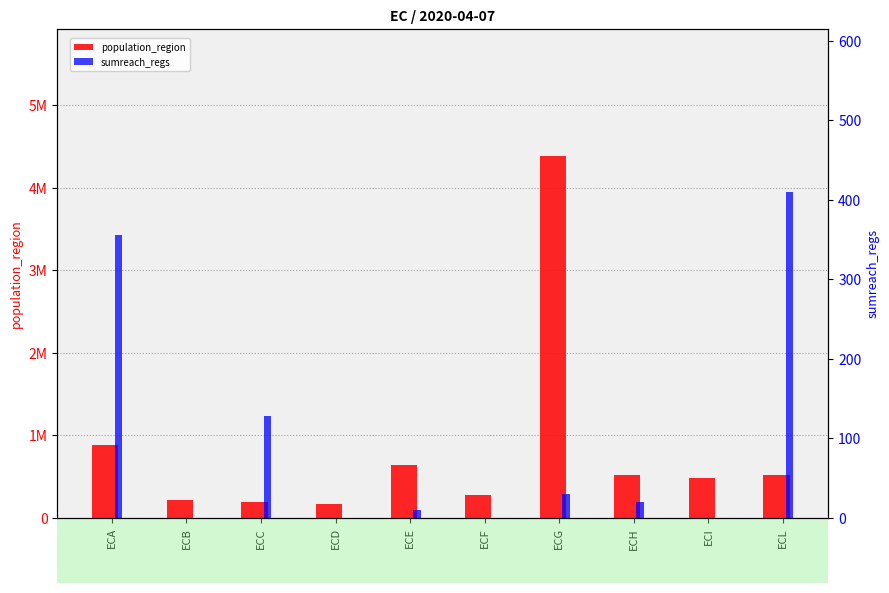

Is it true that population_region equals 7233003 at ECG?

False